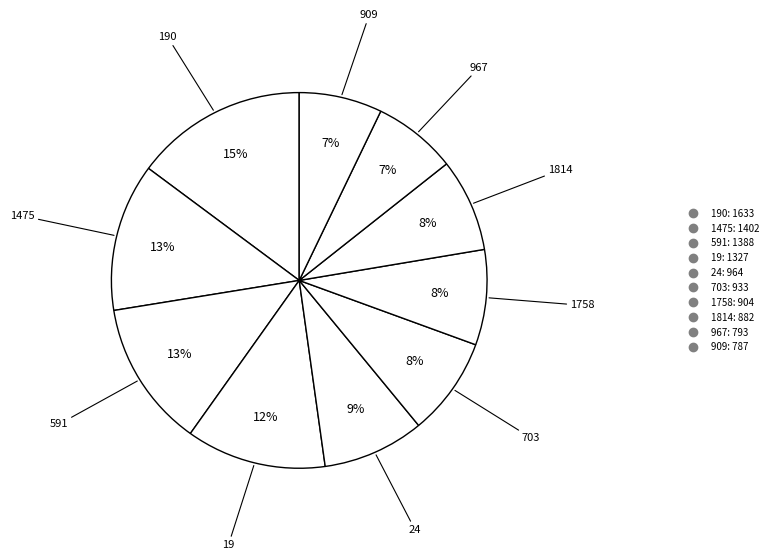

Does any single category account for the majority?

No